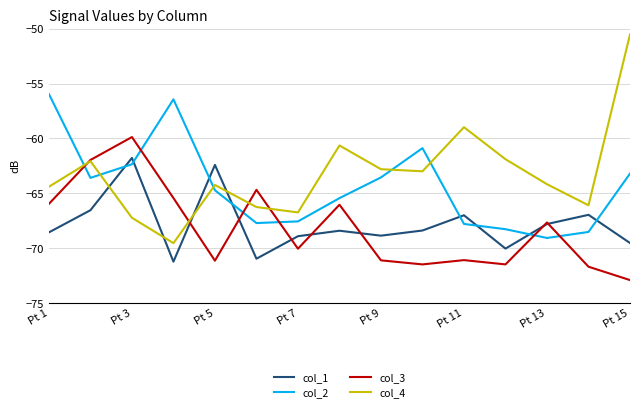

How many intersections are there between col_2 and col_4?

5